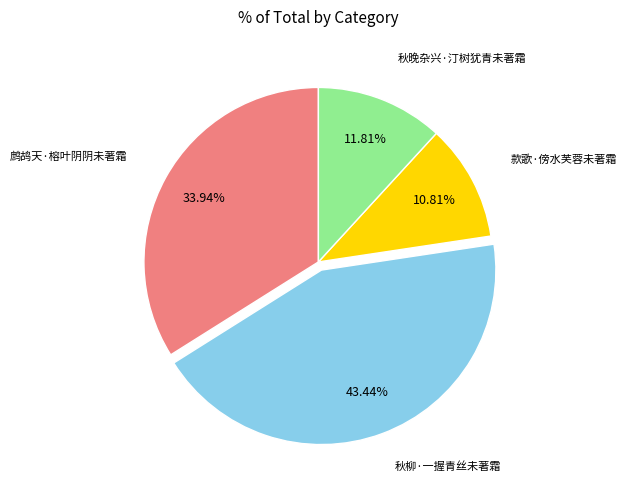

Does any single category account for the majority?

No